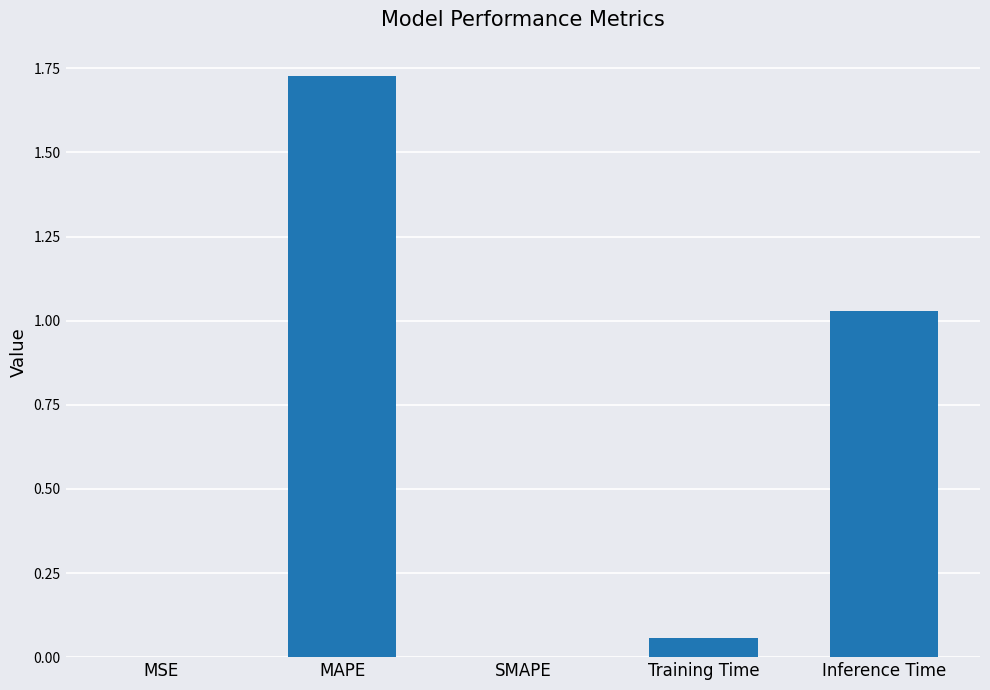

What is the sum of all values?

2.8